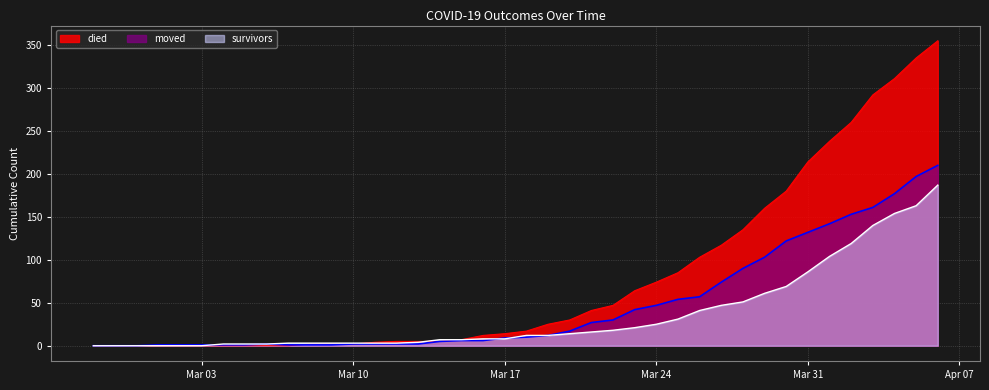

After their last crossing, which series has the higher values: survivors or died?

survivors